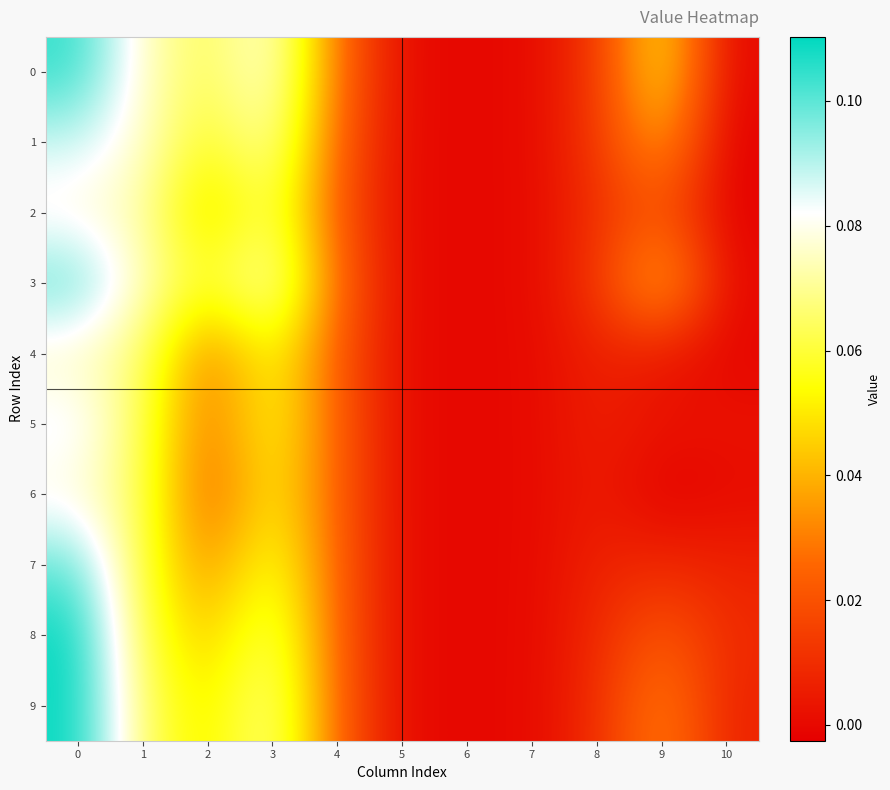

Reading left to right, extract all data points from this chart.

0: 0=0.1	1=0.1	2=0.1	3=0.1	4=0.0	5=0.0	6=0.0	7=0.0	8=0.0	9=0.1	10=-0.0
1: 0=0.1	1=0.1	2=0.1	3=0.1	4=0.0	5=0.0	6=0.0	7=0.0	8=0.0	9=0.0	10=-0.0
2: 0=0.1	1=0.1	2=0.0	3=0.1	4=0.0	5=0.0	6=0.0	7=0.0	8=0.0	9=0.0	10=-0.0
3: 0=0.1	1=0.1	2=0.1	3=0.1	4=0.0	5=0.0	6=0.0	7=0.0	8=0.0	9=0.0	10=-0.0
4: 0=0.1	1=0.1	2=0.0	3=0.1	4=0.0	5=0.0	6=0.0	7=0.0	8=0.0	9=0.0	10=-0.0
5: 0=0.1	1=0.1	2=0.0	3=0.1	4=0.0	5=0.0	6=0.0	7=0.0	8=0.0	9=0.0	10=0.0
6: 0=0.1	1=0.1	2=0.0	3=0.1	4=0.0	5=0.0	6=0.0	7=0.0	8=0.0	9=-0.0	10=0.0
7: 0=0.1	1=0.1	2=0.0	3=0.1	4=0.0	5=0.0	6=0.0	7=0.0	8=0.0	9=0.0	10=0.0
8: 0=0.1	1=0.1	2=0.0	3=0.1	4=0.0	5=0.0	6=0.0	7=0.0	8=0.0	9=0.0	10=0.0
9: 0=0.1	1=0.1	2=0.0	3=0.1	4=0.0	5=0.0	6=0.0	7=0.0	8=0.0	9=0.0	10=0.0